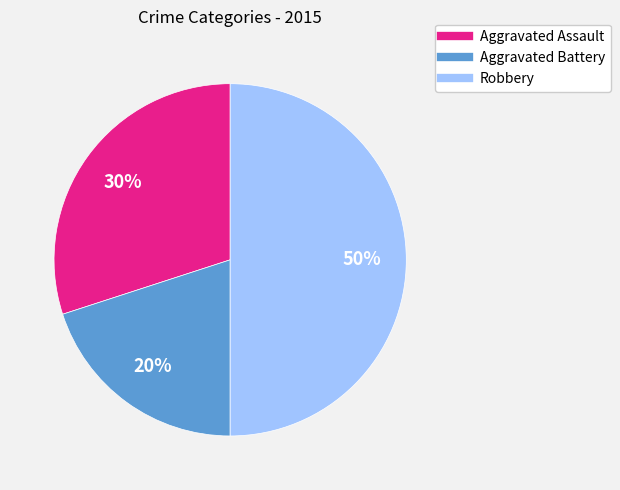

To the nearest percent, what percentage of the pie is Robbery?

50%